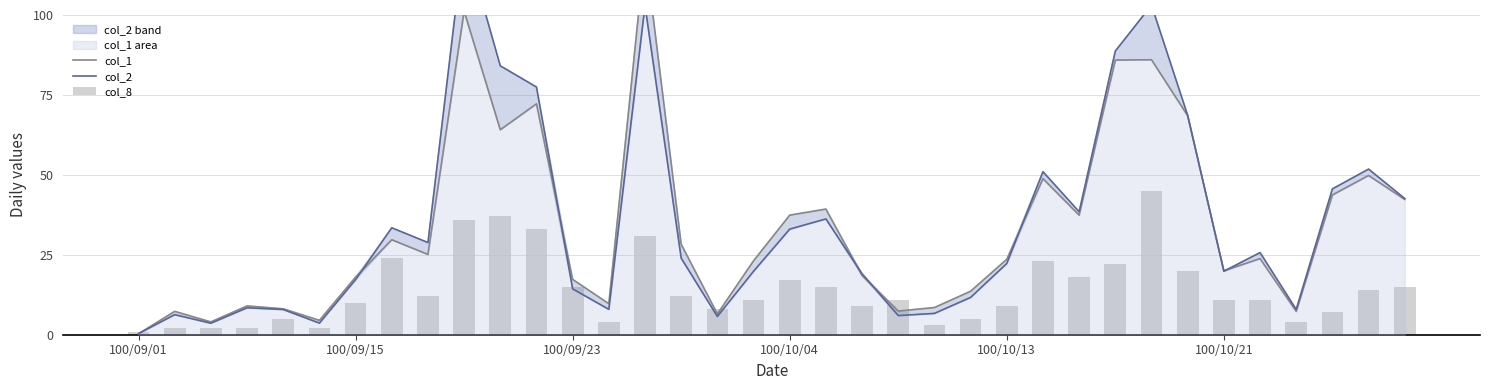

Is it true that col_2 equals 6.1 at 100/10/21?

False